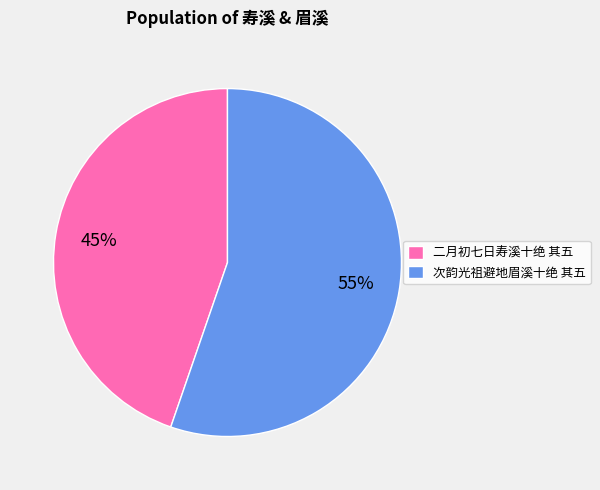

To the nearest percent, what is the average slice percentage?

50%